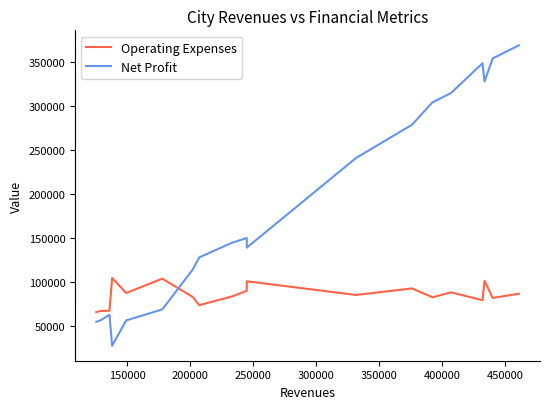

Does the chart have visible grid lines?

No